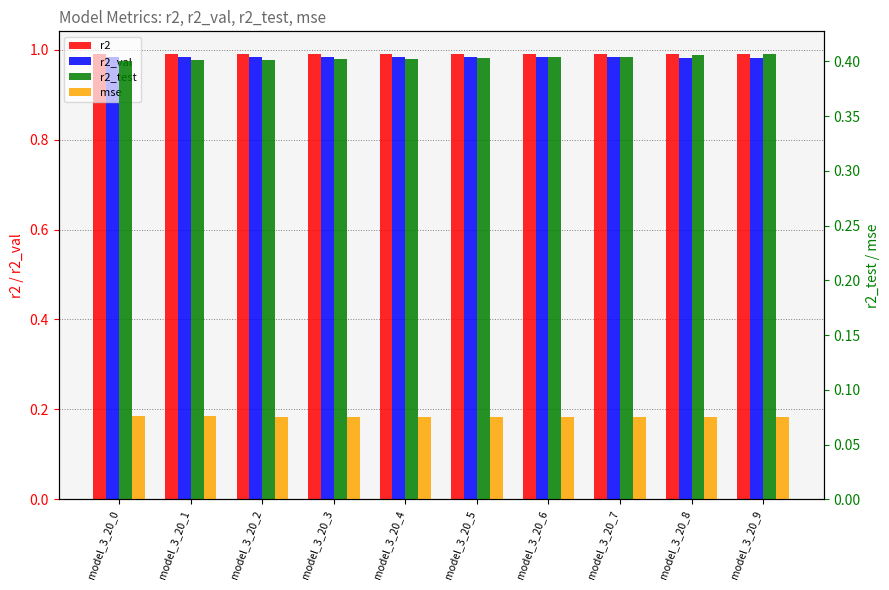

How many bars are there in total?

40